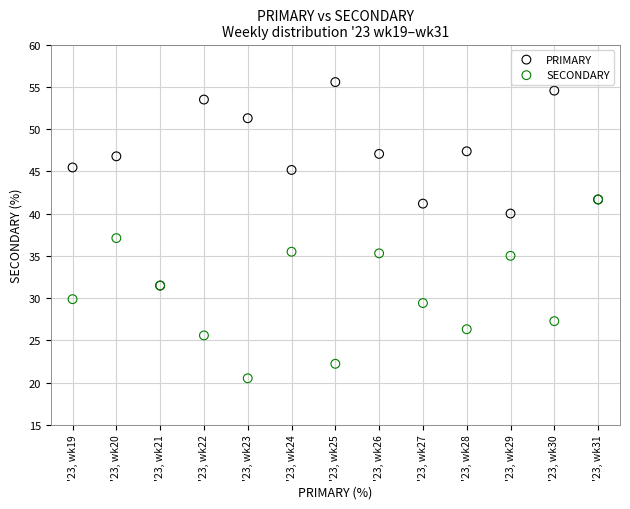

What are all the series names shown in the legend?

PRIMARY, SECONDARY